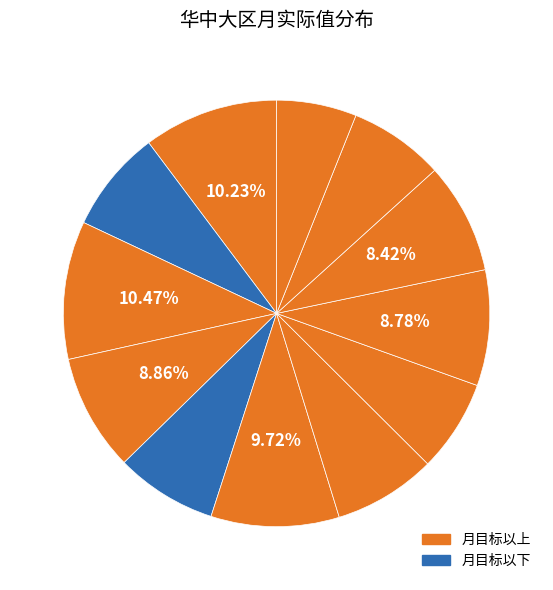

Count the number of slices in the pie.

12